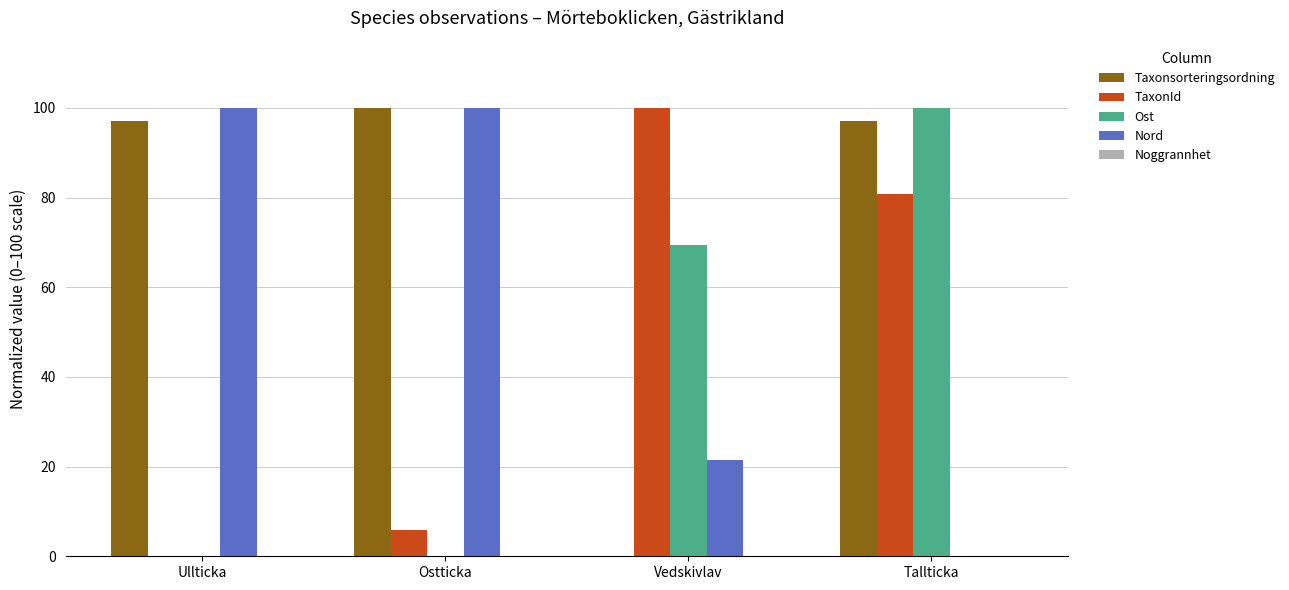

What value does the Taxonsorteringsordning series have at Ullticka?

97.0